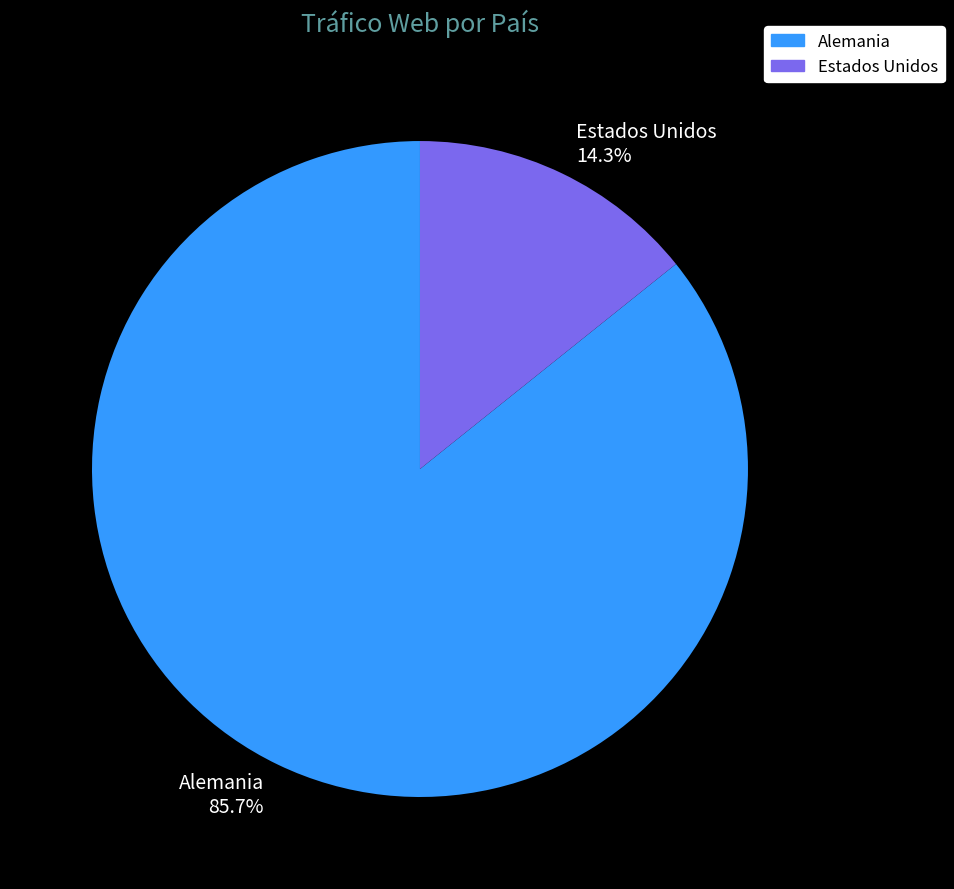

Does any single category account for the majority?

Yes